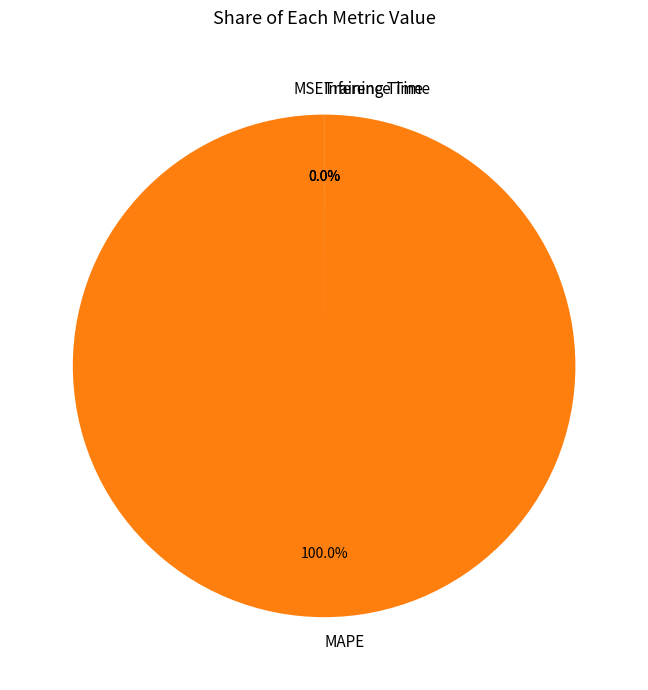

Does any single category account for the majority?

Yes